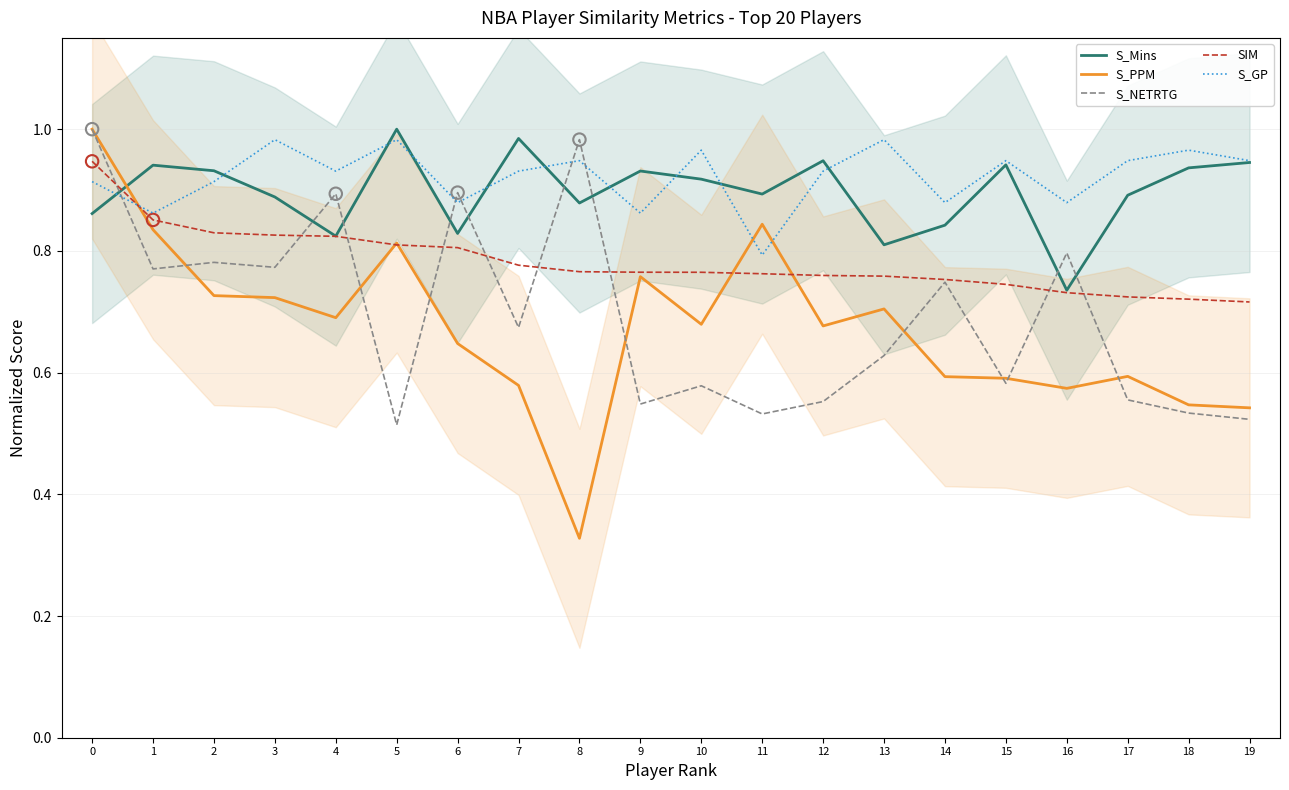

Which series contains the highest Y value?

S_Mins